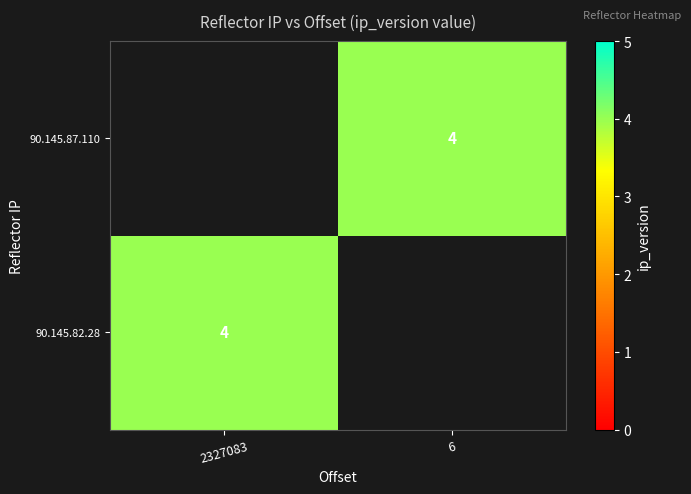

The value of 90.145.87.110 at 6 is 3. True or false?

False